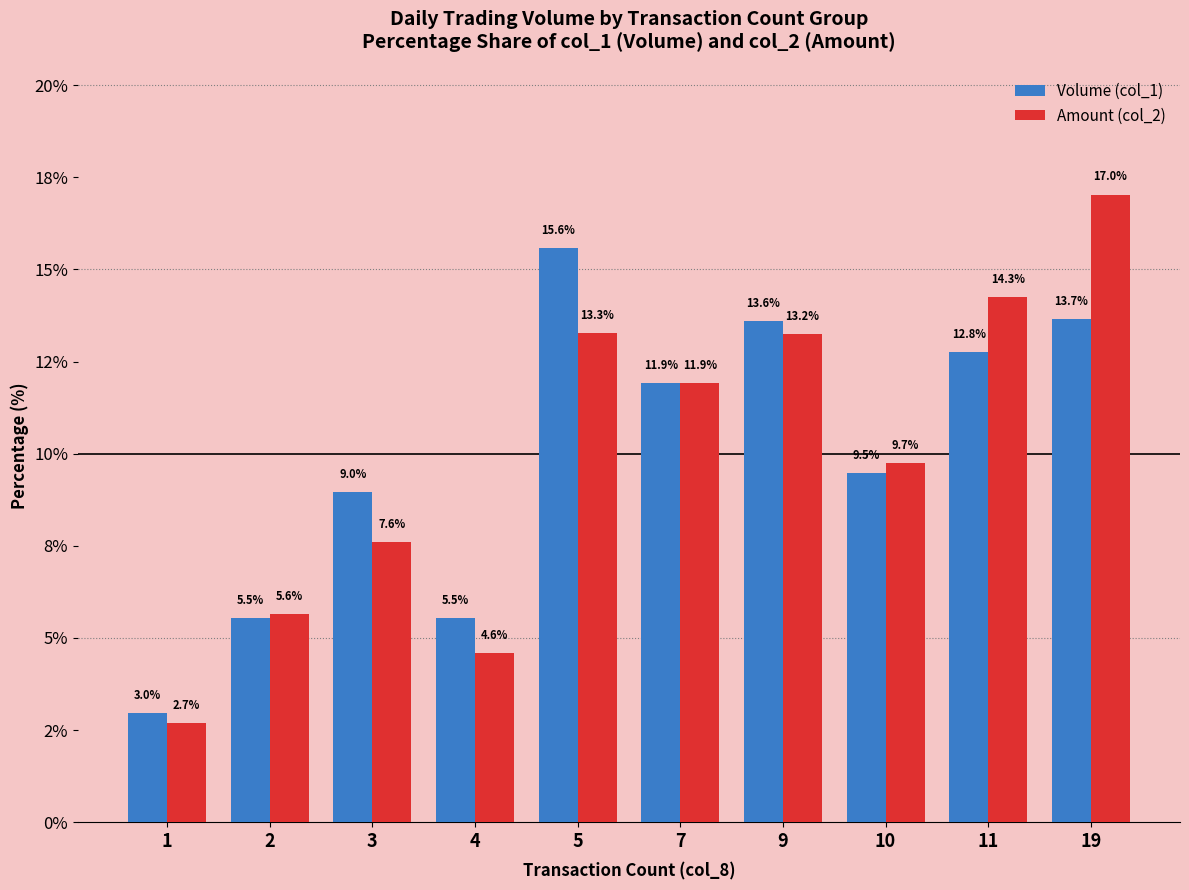

Are the bars grouped side by side (vs. stacked)?

Yes